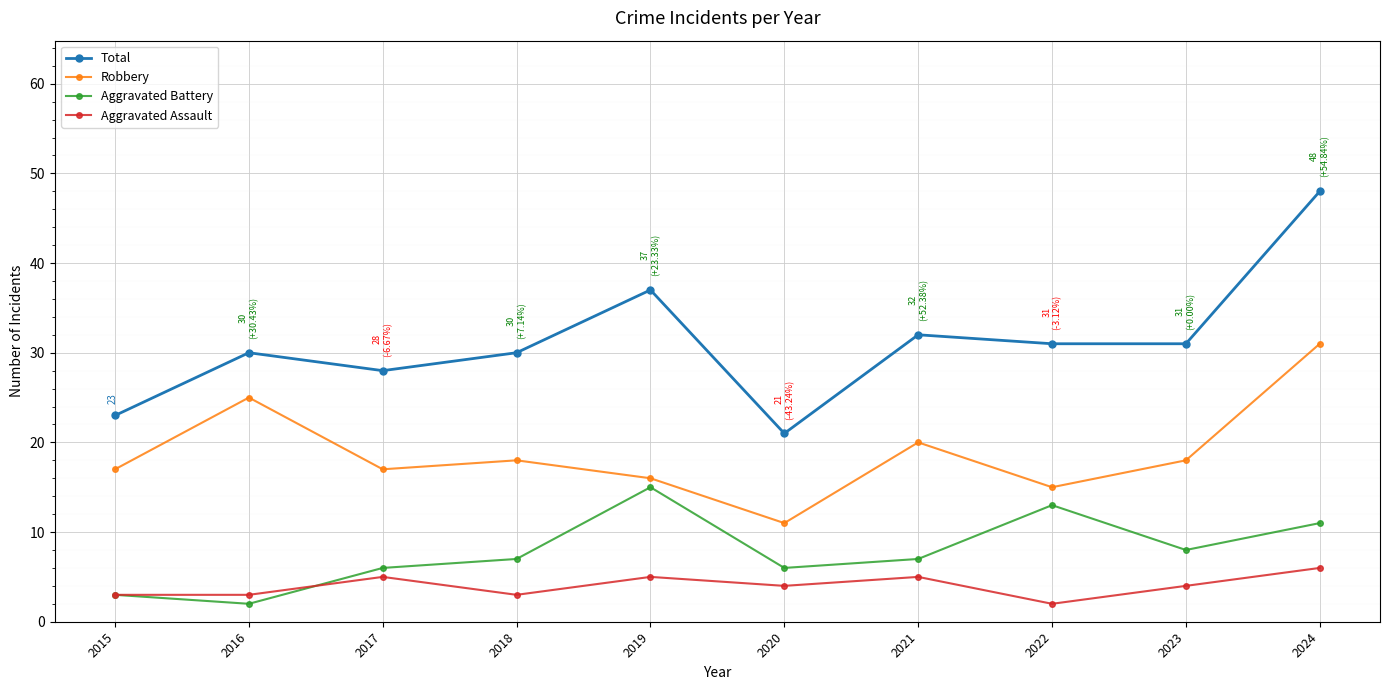

What is the difference between the second highest and minimum values in the Aggravated Battery series?

11